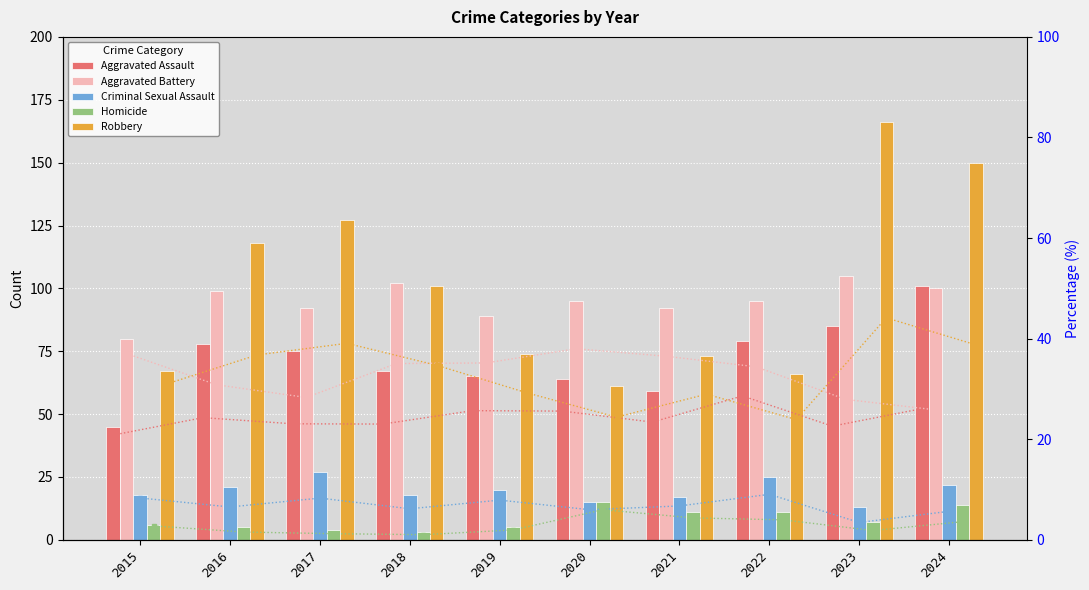

What is the approximate value of Criminal Sexual Assault at 2024, to the nearest 5?

20